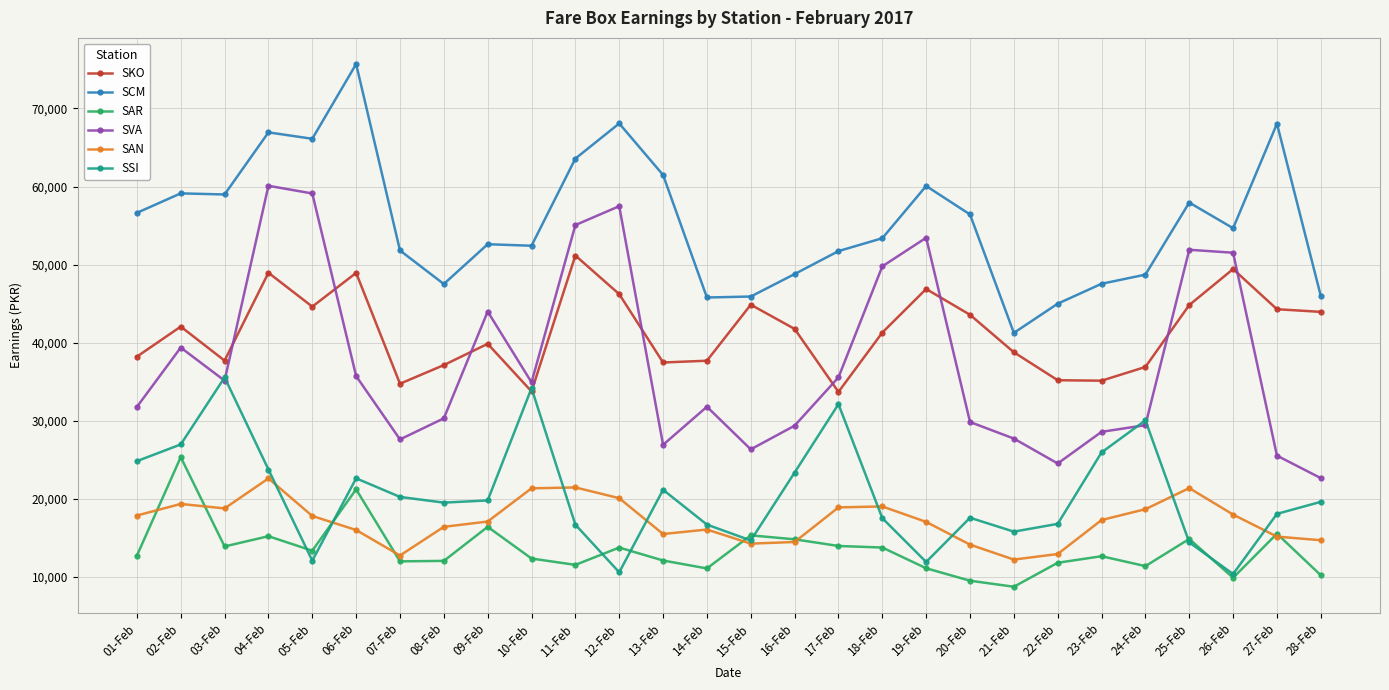

Which series has the widest spread of values?

SVA